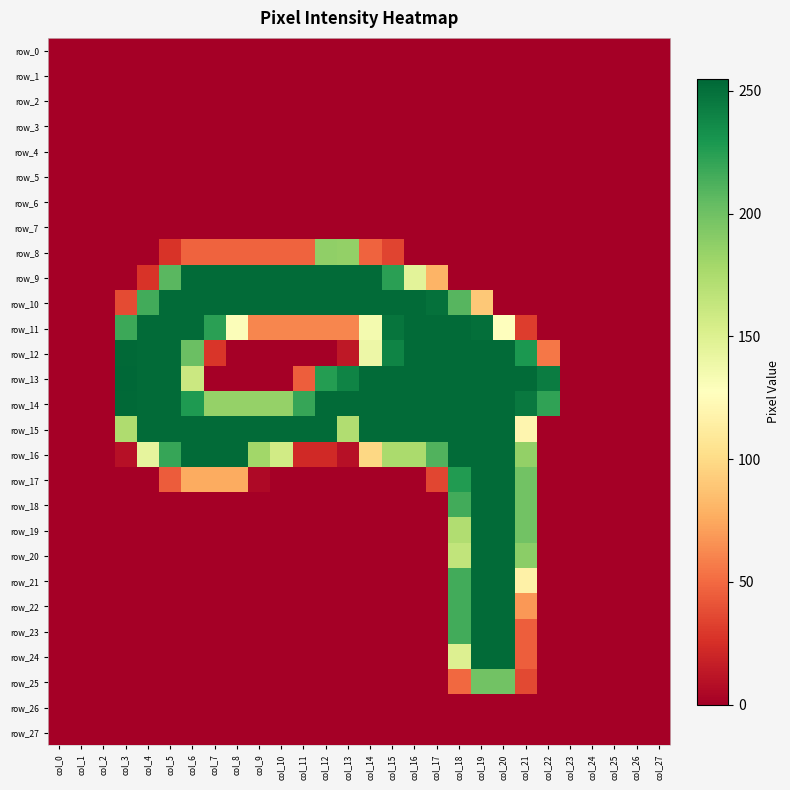

Which series changed the most between col_12 and col_25?

row_9